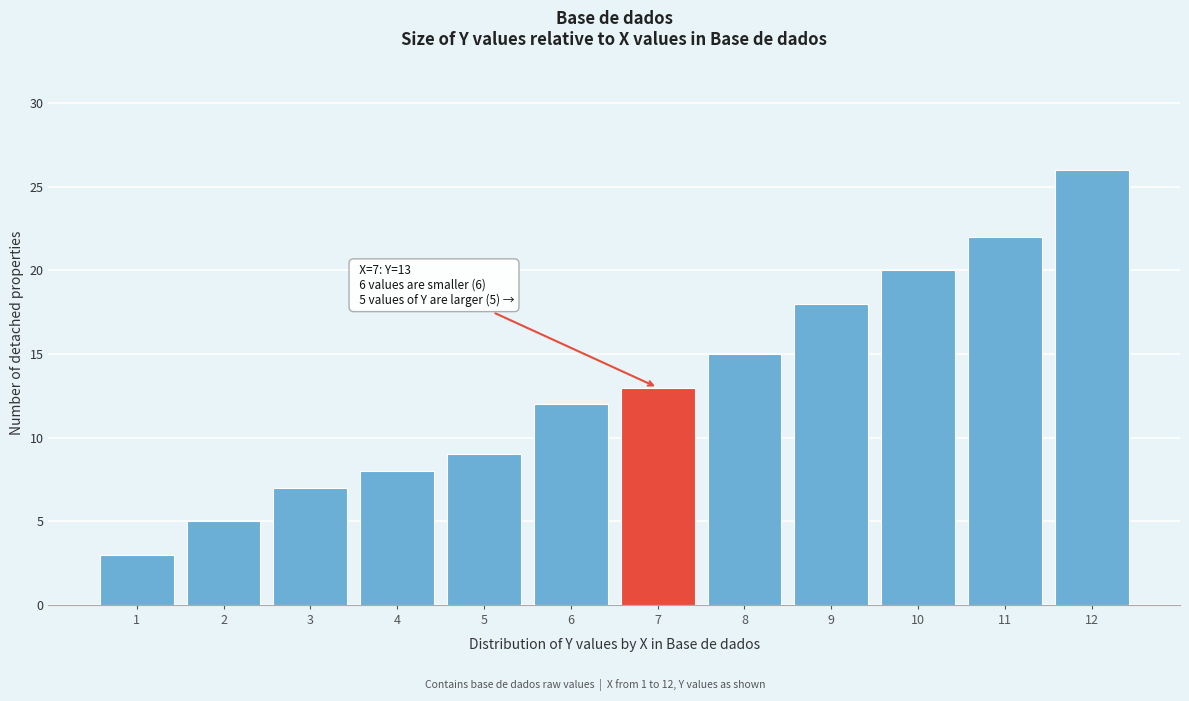

Reading left to right, what are all the values shown in this chart?

3	5	7	8	9	12	13	15	18	20	22	26